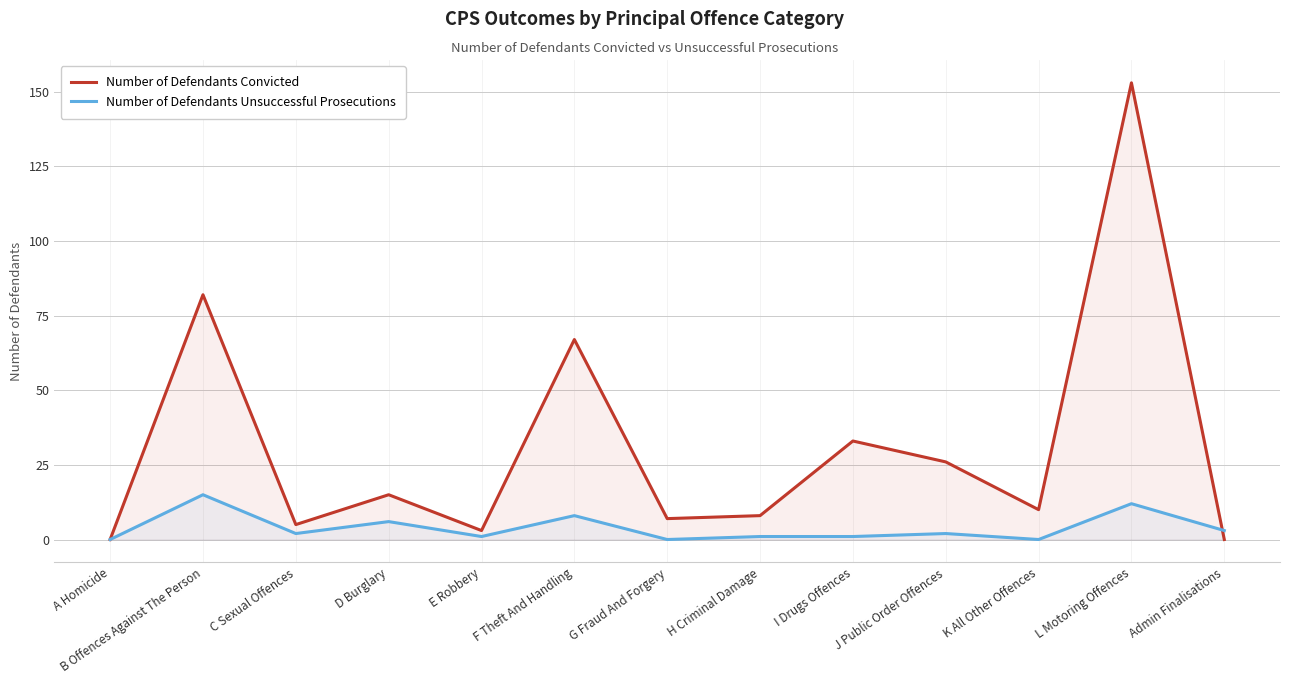

Is the value of Number of Defendants Unsuccessful Prosecutions at I Drugs Offences greater than the value of Number of Defendants Convicted at J Public Order Offences?

No